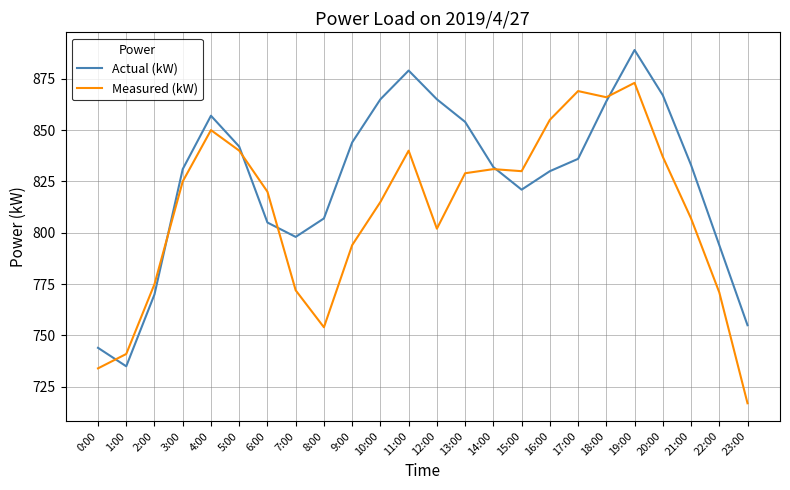

In Actual (kW), how many points are higher than both neighbors (excluding endpoints)?

3